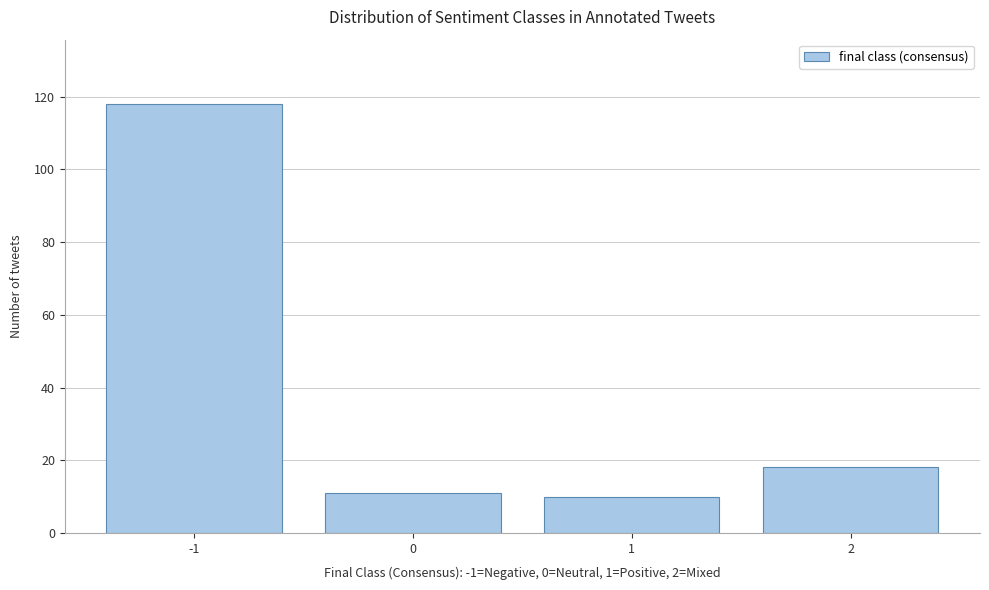

Reading right to left, transcribe all the data shown in this chart.

18	10	11	118